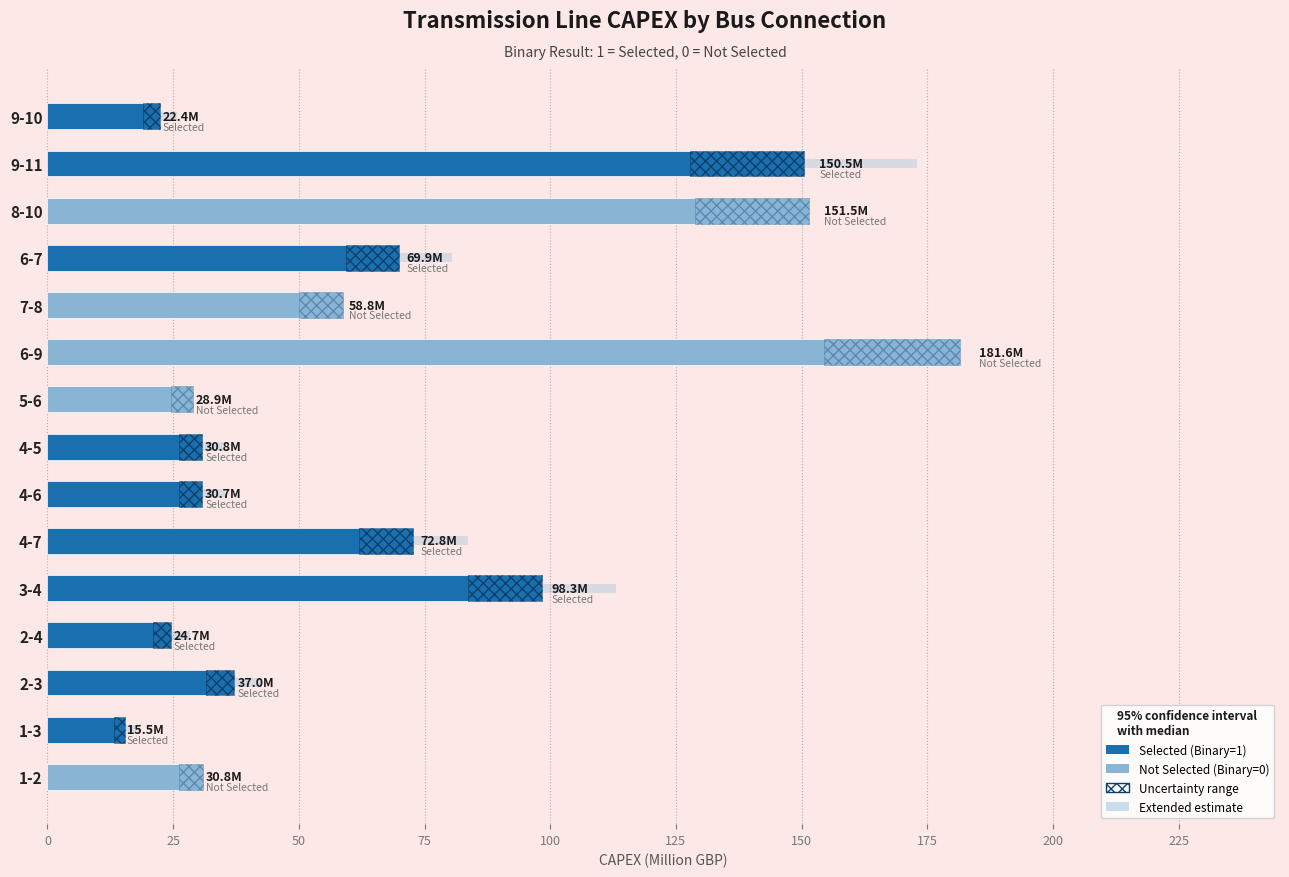

Which series has the largest range (max minus min)?

CAPEX (GBP, selected)